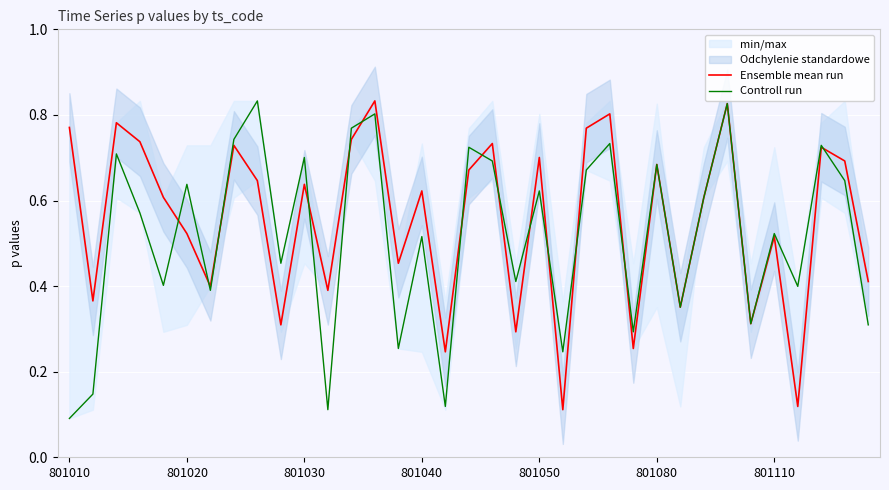

What position from the right is 23?

12